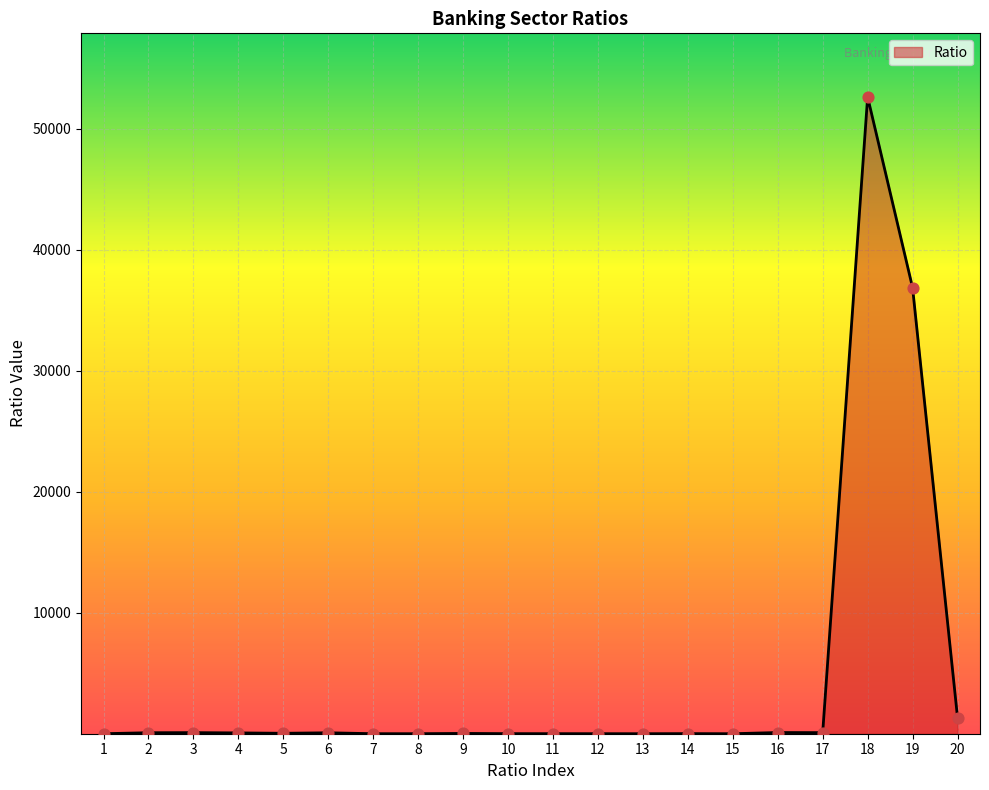

What is the greatest value displayed?

52638.6